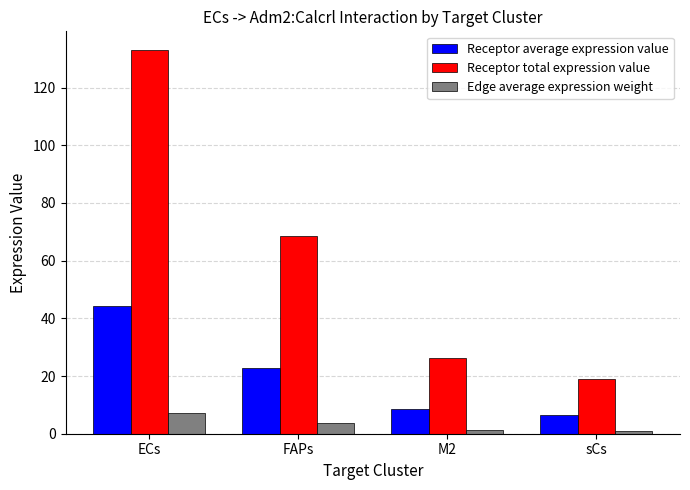

Are the bars horizontal?

No